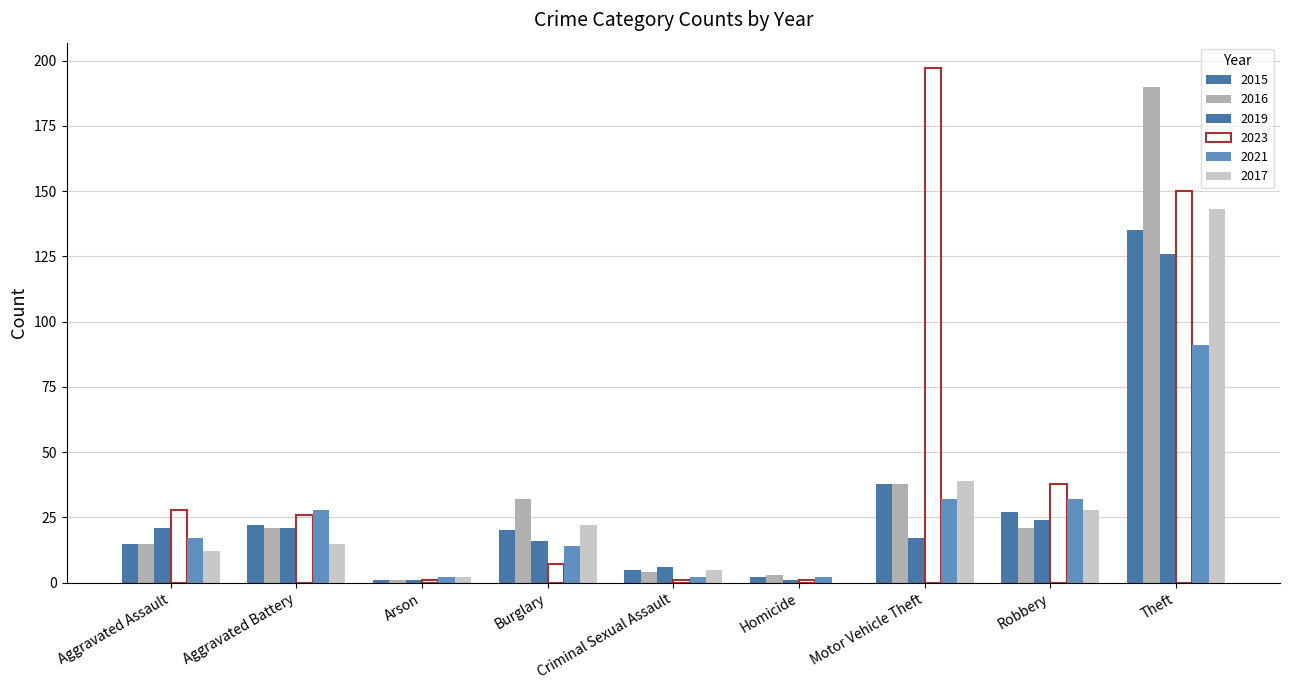

List the labels in order of 2023 value, largest first.

Motor Vehicle Theft, Theft, Robbery, Aggravated Assault, Aggravated Battery, Burglary, Arson, Criminal Sexual Assault, Homicide